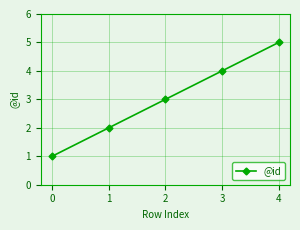

List the labels in order of value, smallest first.

0, 1, 2, 3, 4